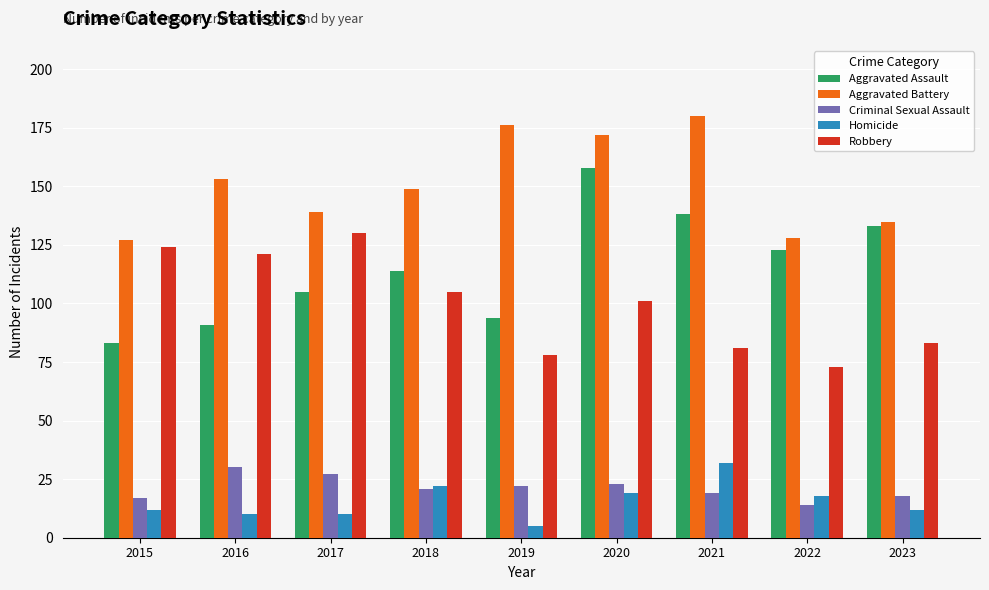

Between 2015 and 2023, which series saw the biggest shift?

Aggravated Assault